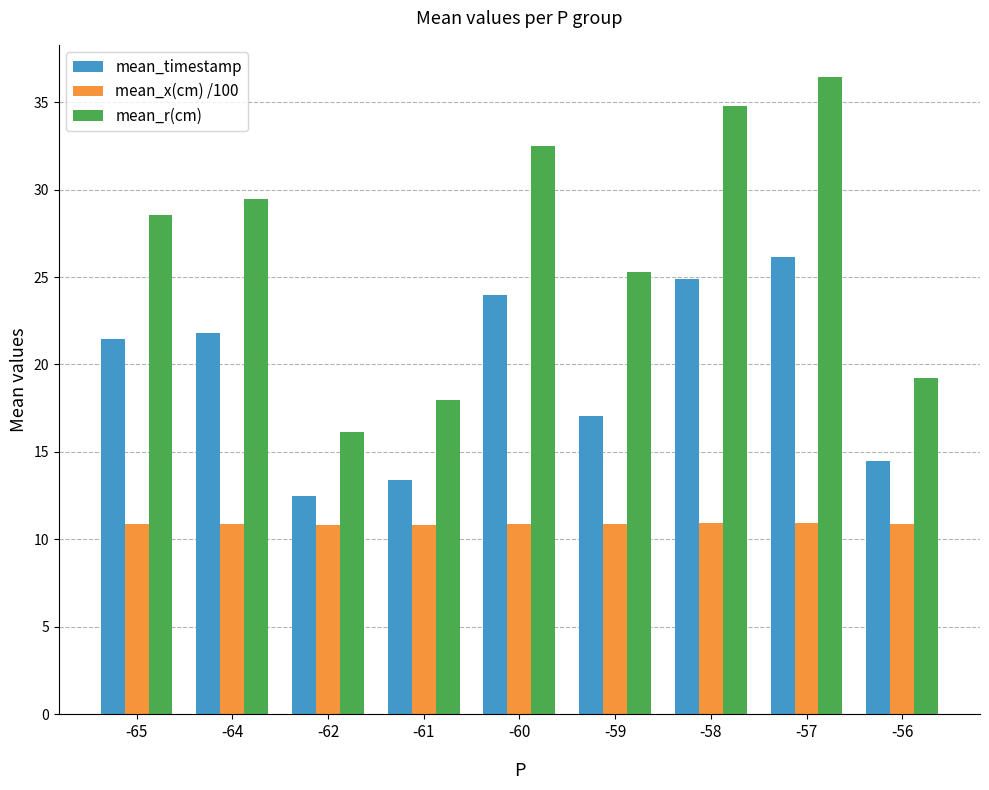

At which category is the sum across all series the highest?

-57